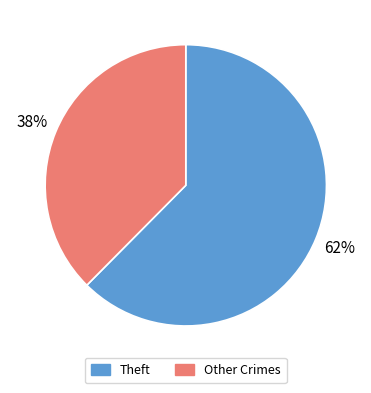

Is it true that Other Crimes is 38% of the pie?

True